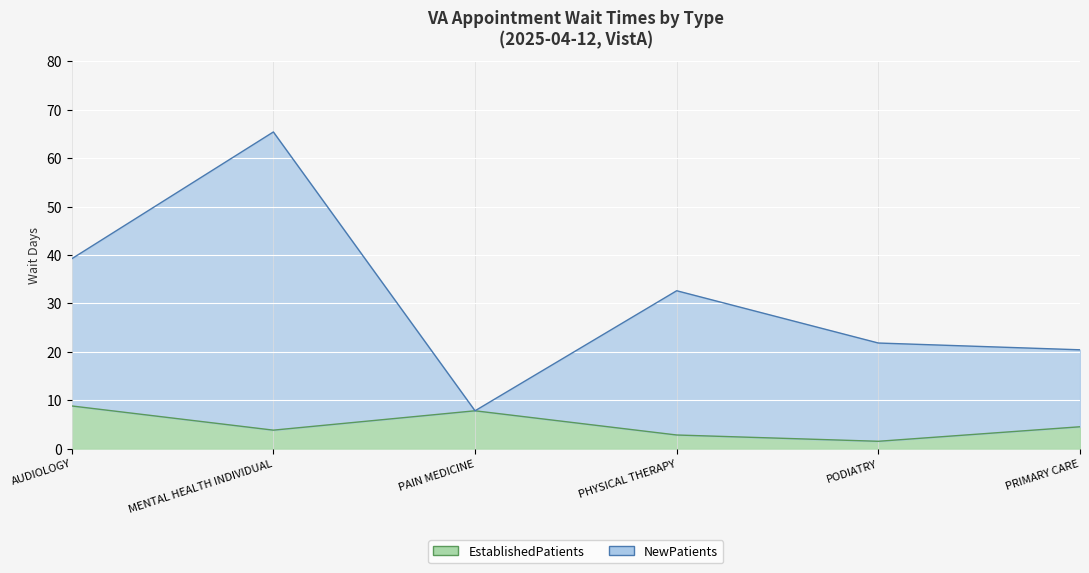

Which series has the largest total across all categories?

NewPatients